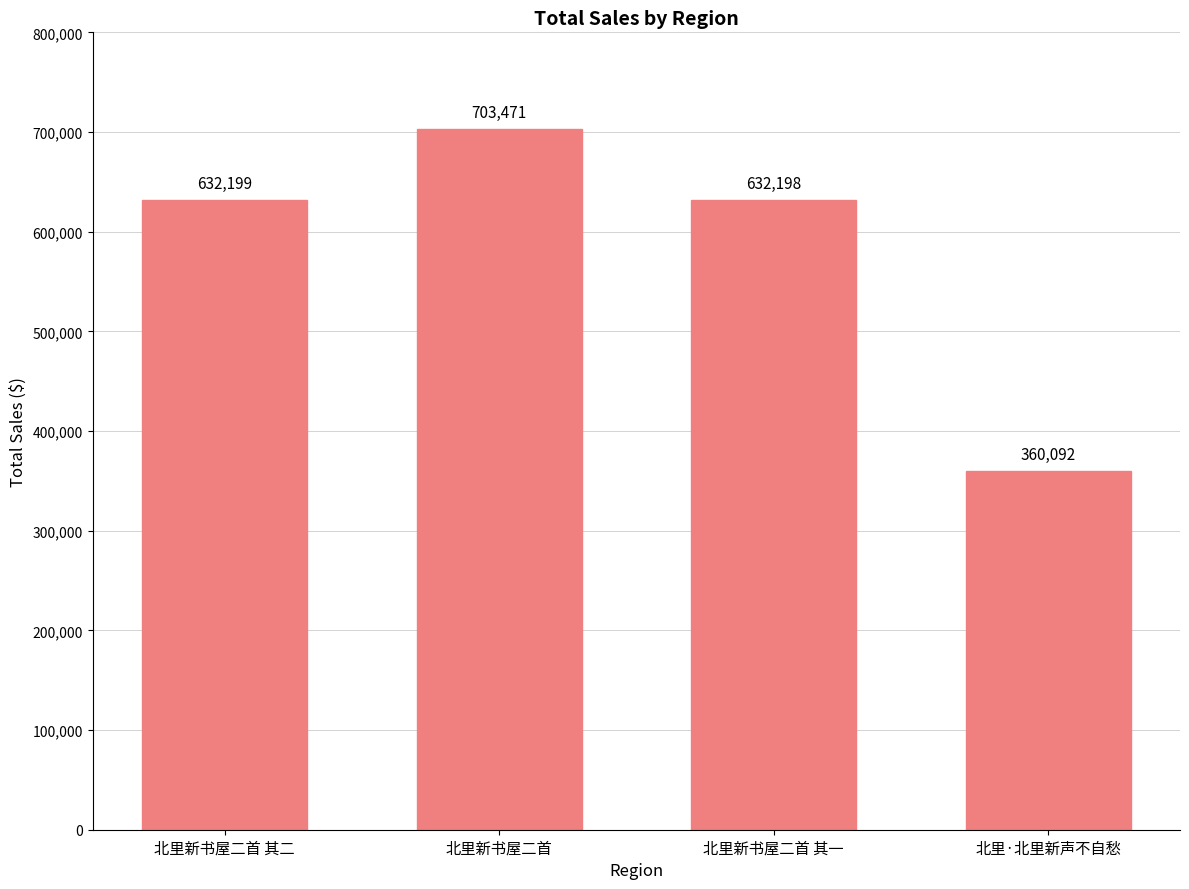

Which has a higher value, 北里新书屋二首 其一 or 北里新书屋二首?

北里新书屋二首